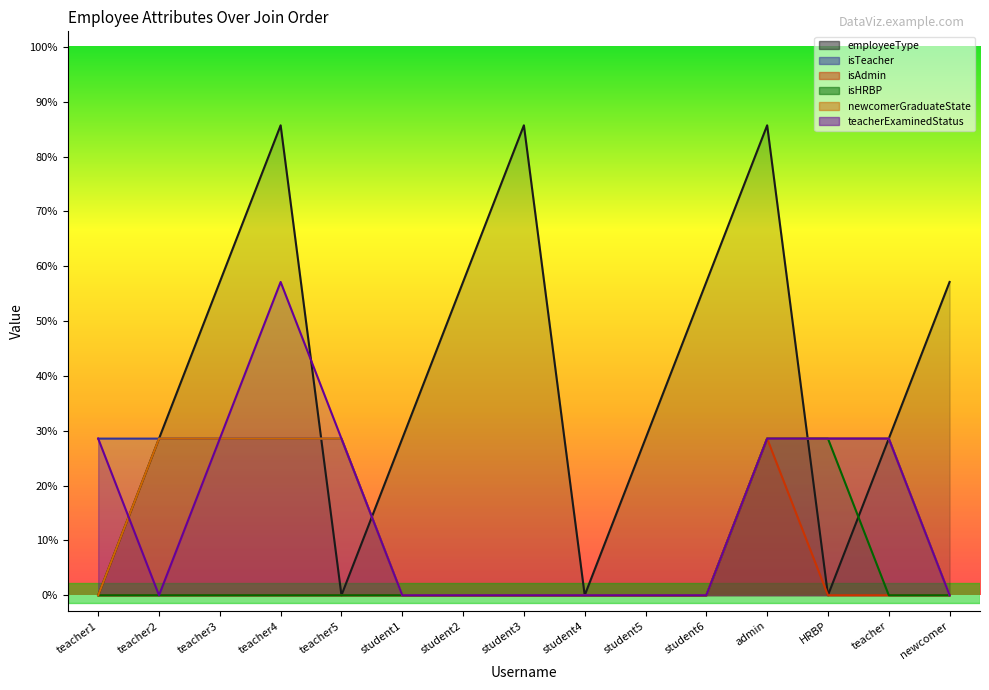

Does the chart display data point markers on the line(s)?

No